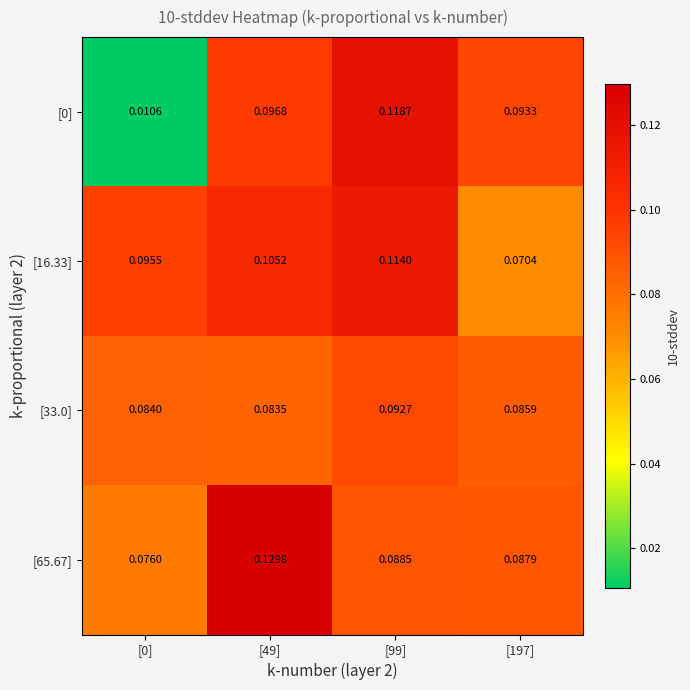

Is the value of [0] at [99] greater than the value of [33.0] at [0]?

Yes